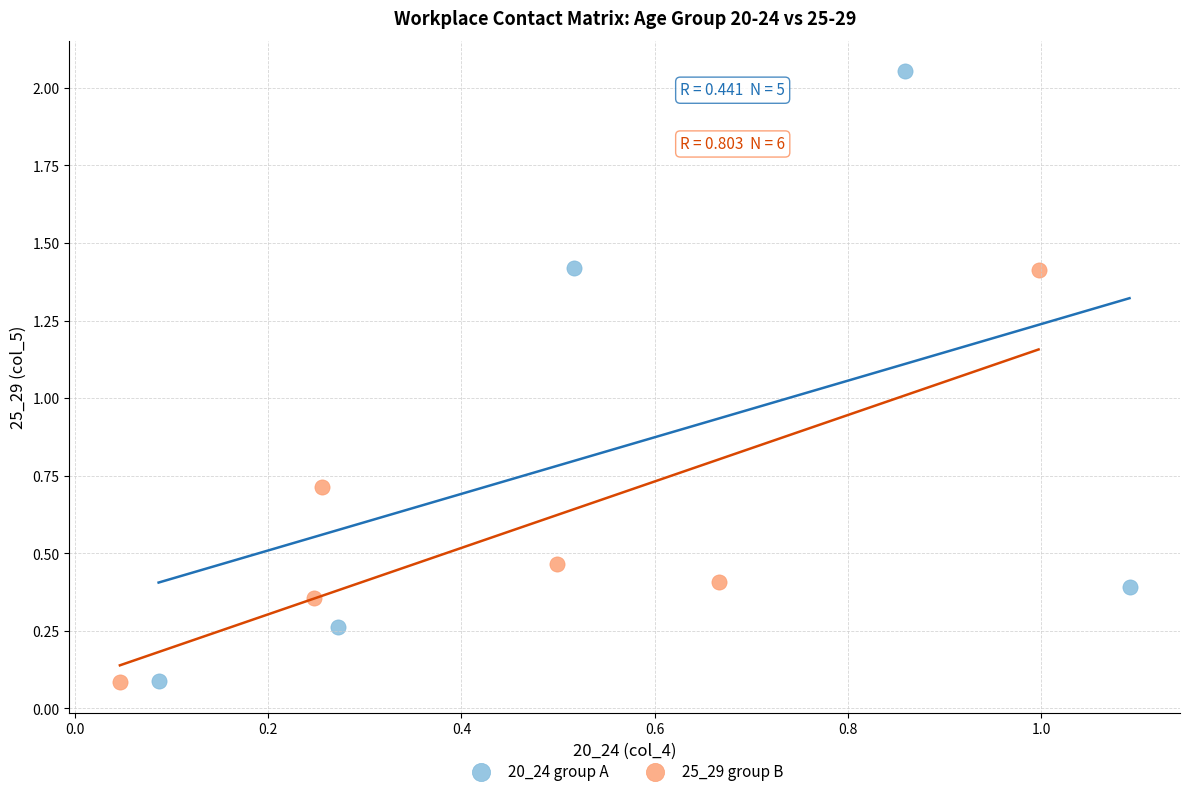

Which series has the widest spread of Y values?

20_24 group A